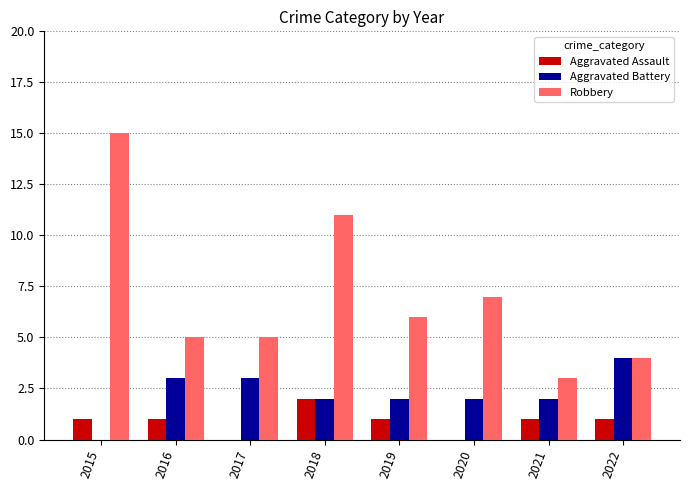

Reading left to right, transcribe all the data shown in this chart.

Aggravated Assault: 1	1	0	2	1	0	1	1
Aggravated Battery: 0	3	3	2	2	2	2	4
Robbery: 15	5	5	11	6	7	3	4